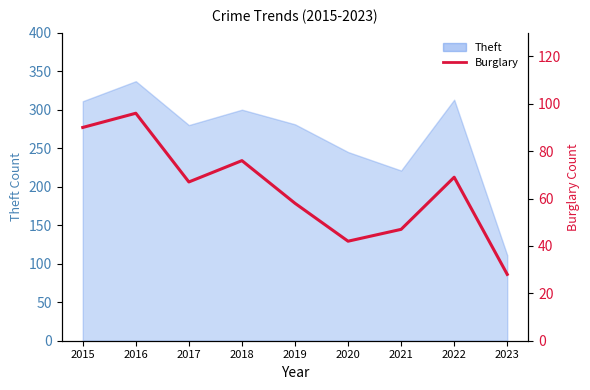

At which category does the data reach its first local peak?

2016